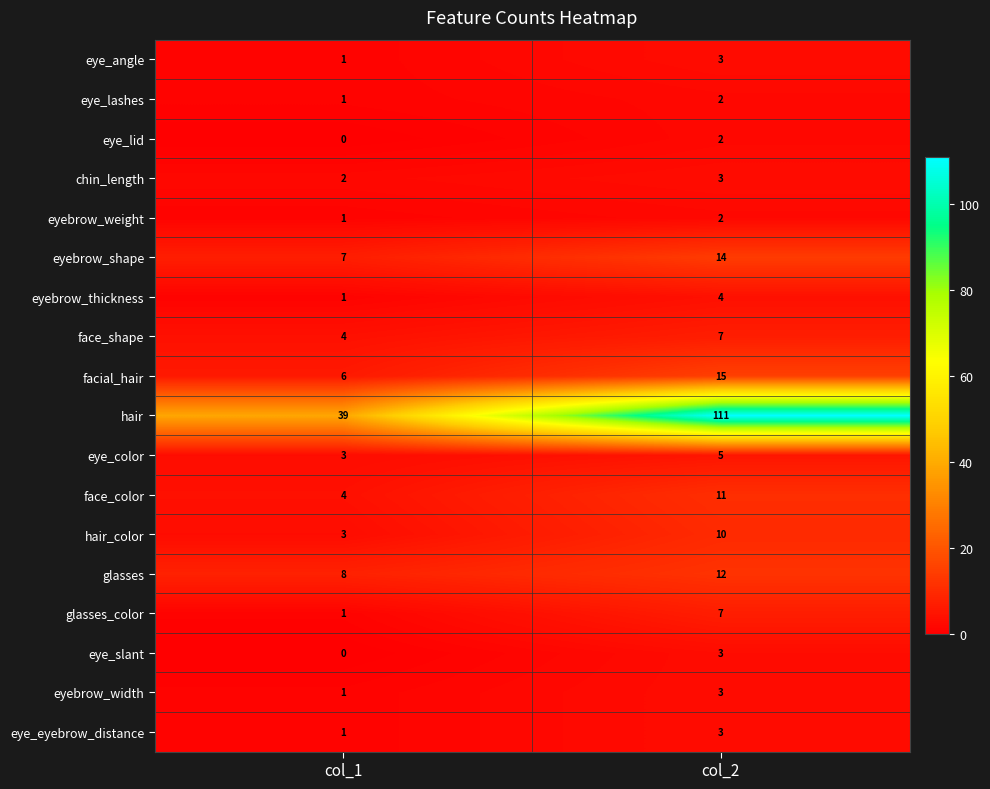

At which label is eyebrow_shape closest to 10?

col_1